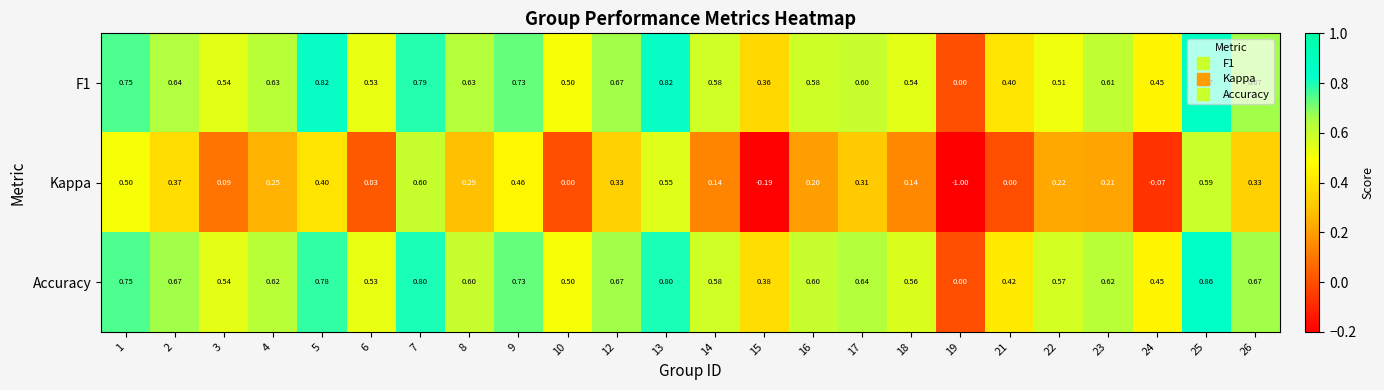

At 13, list the series in order from largest to smallest.

F1, Accuracy, Kappa